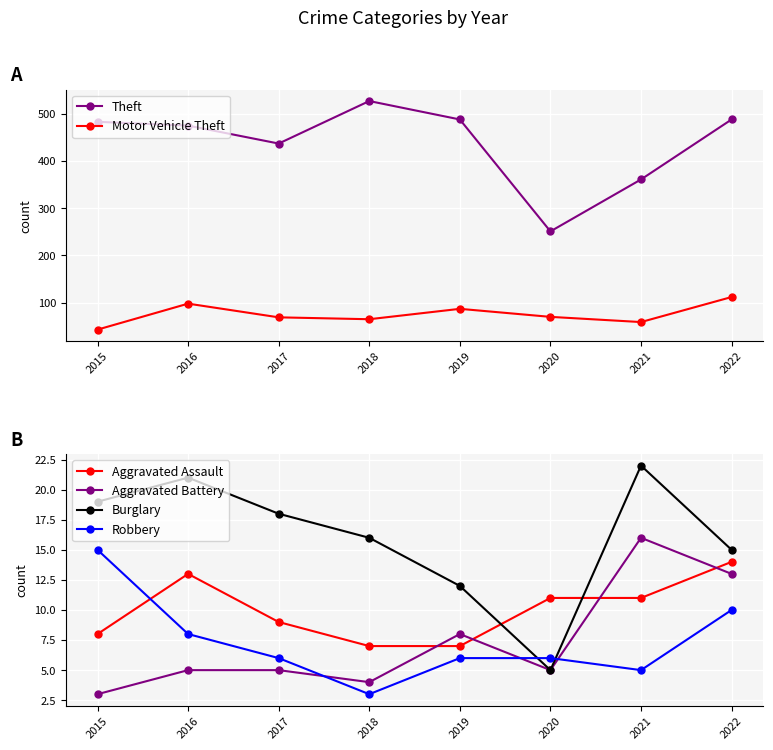

True or false: Motor Vehicle Theft and Burglary cross at least once.

False